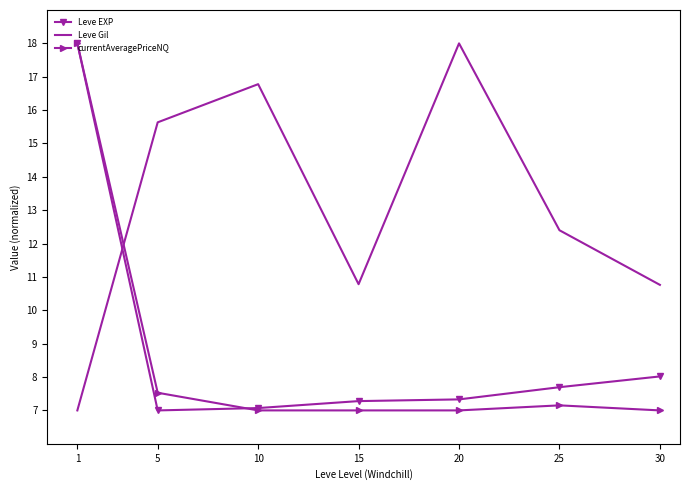

True or false: Leve Gil and currentAveragePriceNQ cross at least once.

True